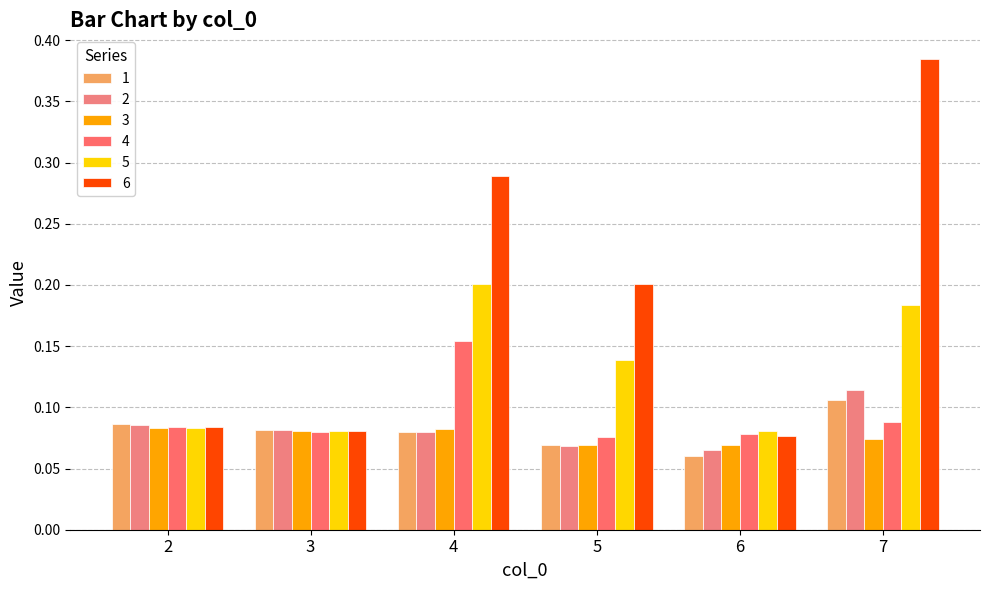

Count the number of categories in the chart.

6